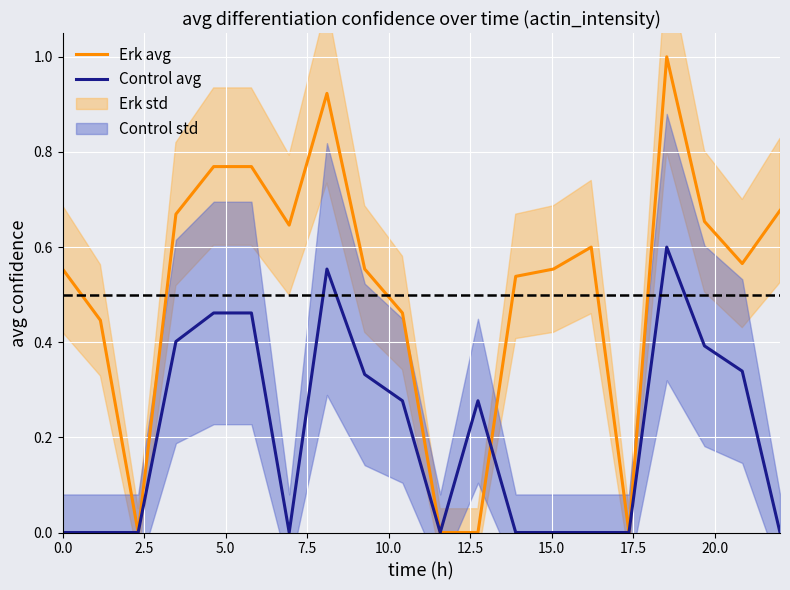

What is the sum of all Control avg values?

4.1